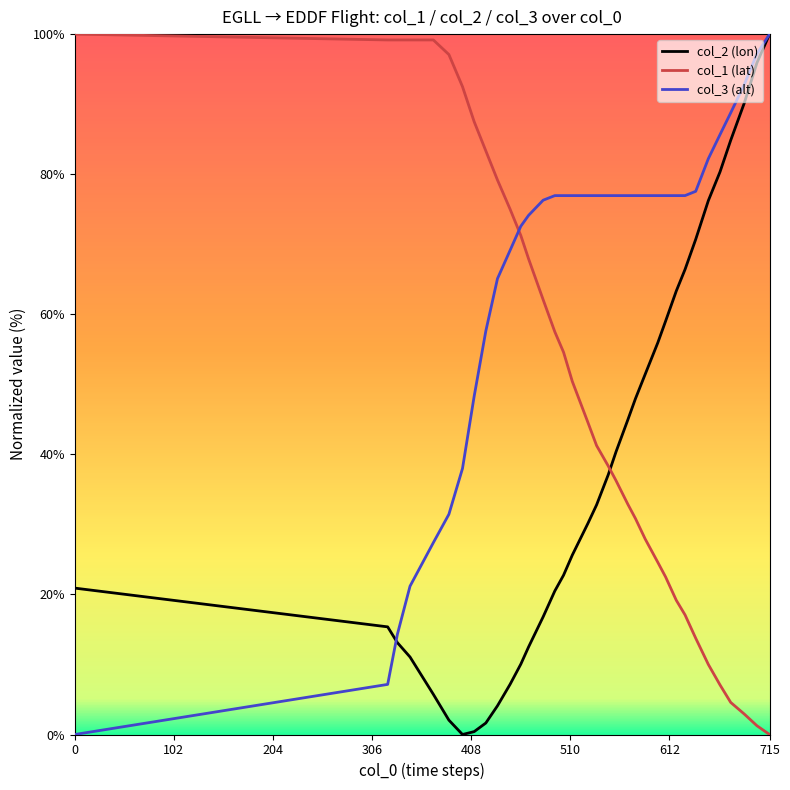

Which series ends up on top after the final intersection of col_1 (lat) and col_3 (alt)?

col_3 (alt)